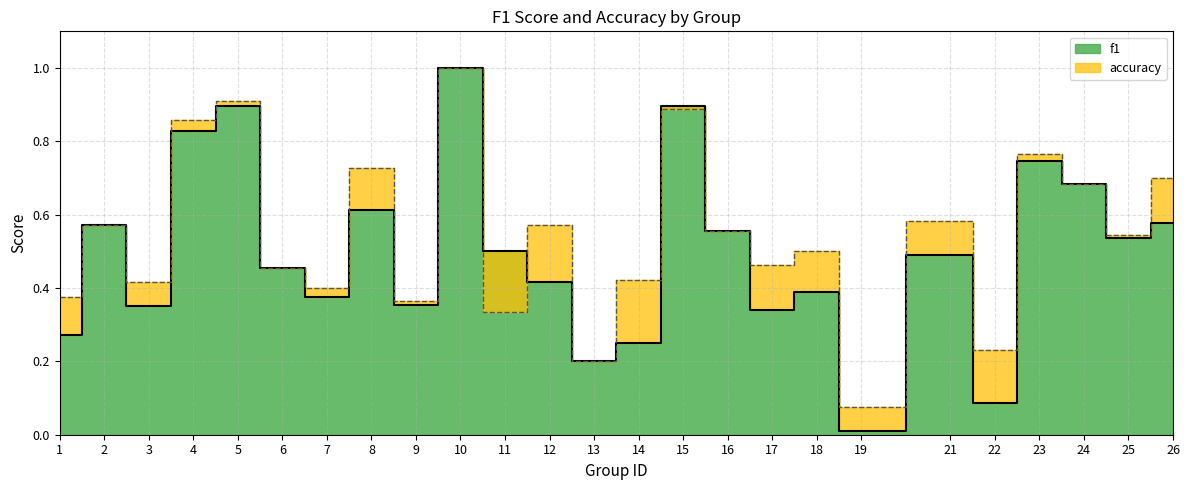

Where is the first local minimum for f1?

3